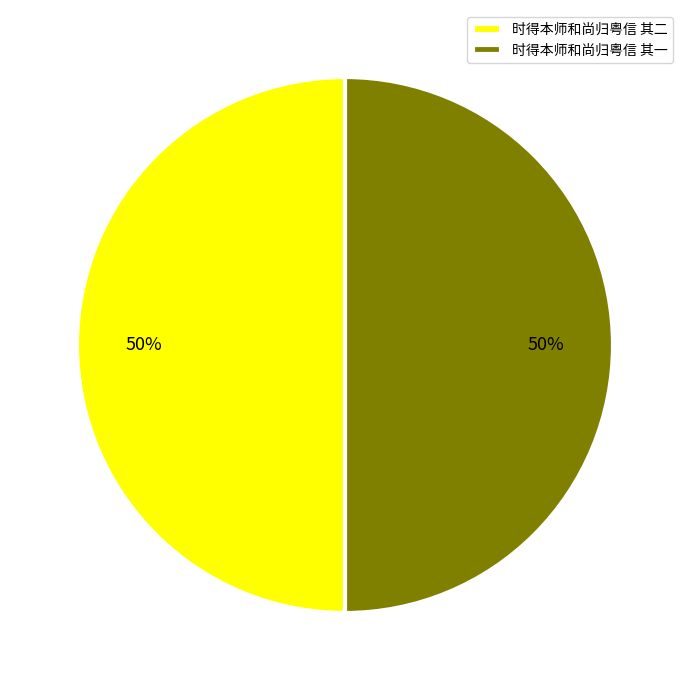

To the nearest percent, what is the average slice percentage?

50%